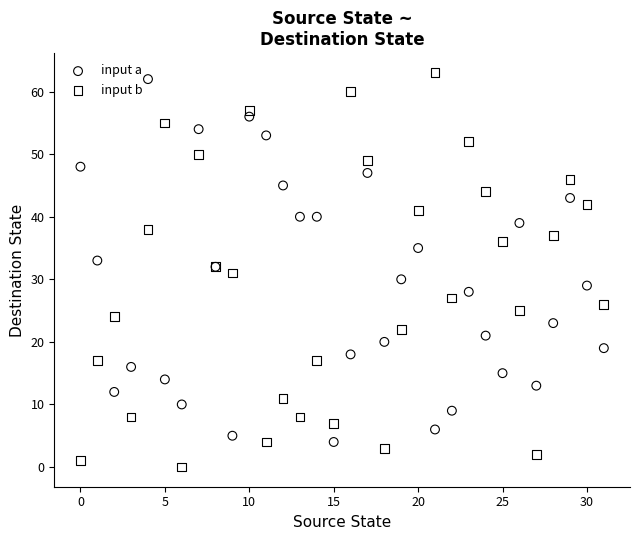

Which series has the largest Y range (max minus min)?

input b